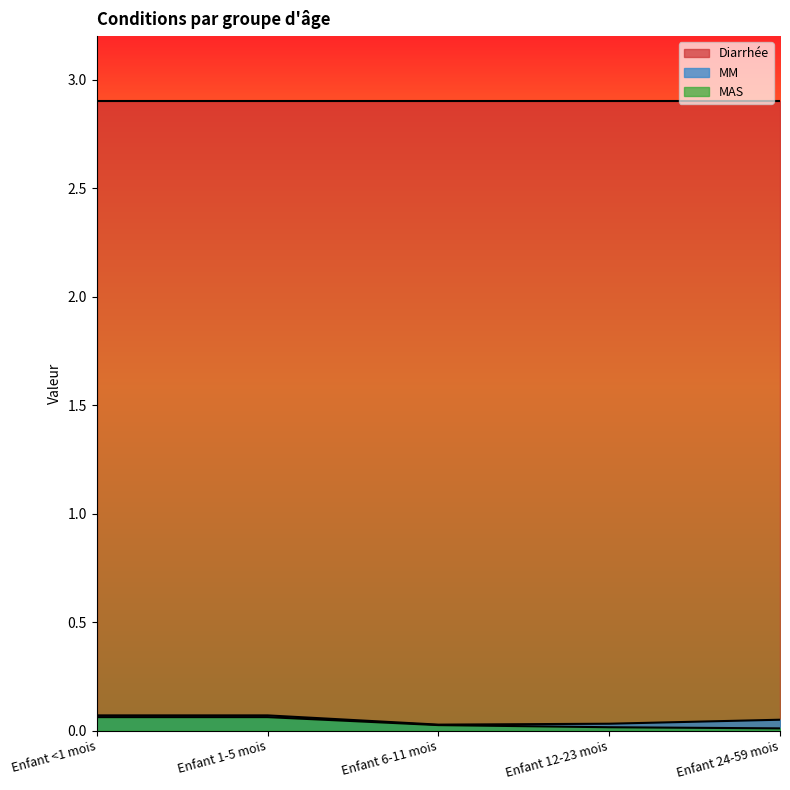

Which category has the highest value across all series?

Enfant <1 mois